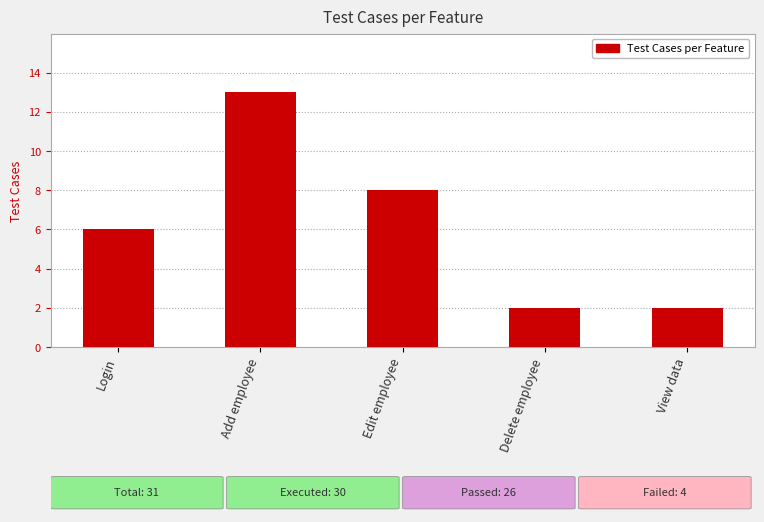

Are the bars horizontal?

No